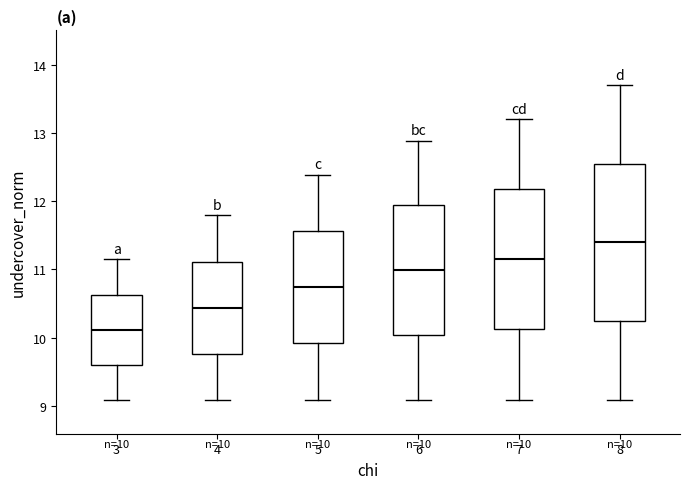

Comparing the boxes themselves (not the whiskers), which one is the tallest?

8